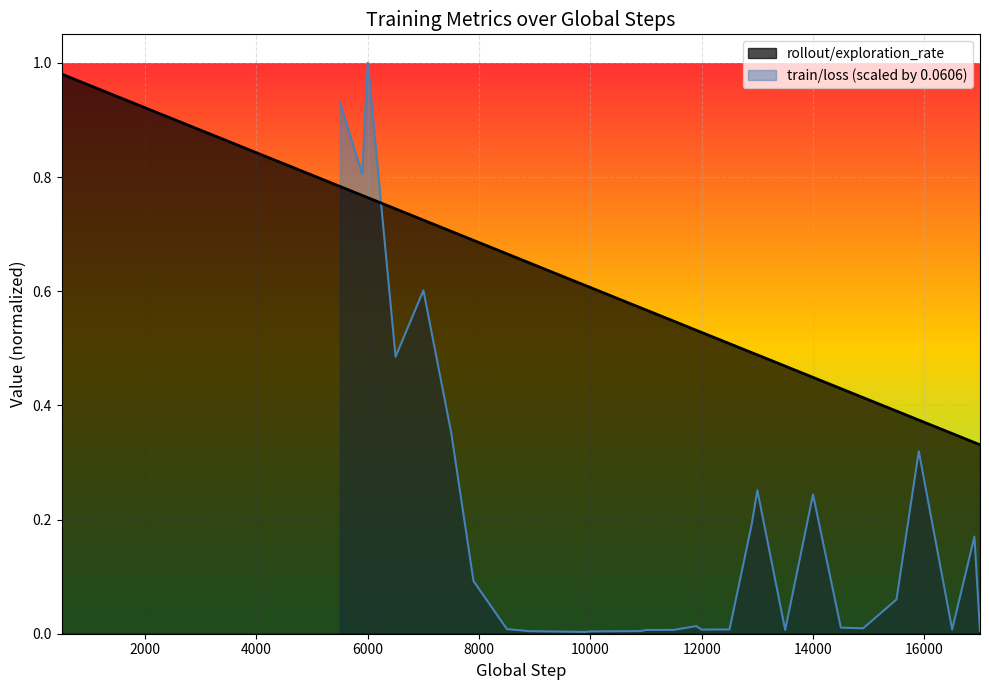

What is the minimum value shown in the chart?

0.3